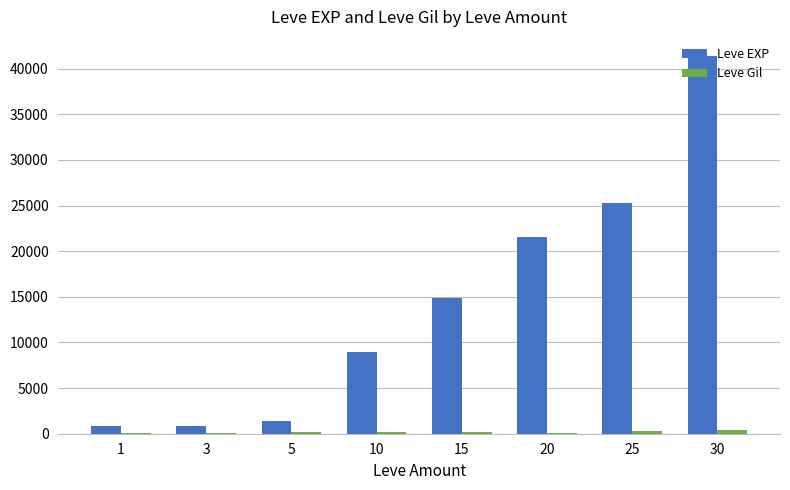

What is the greatest value displayed?

41410